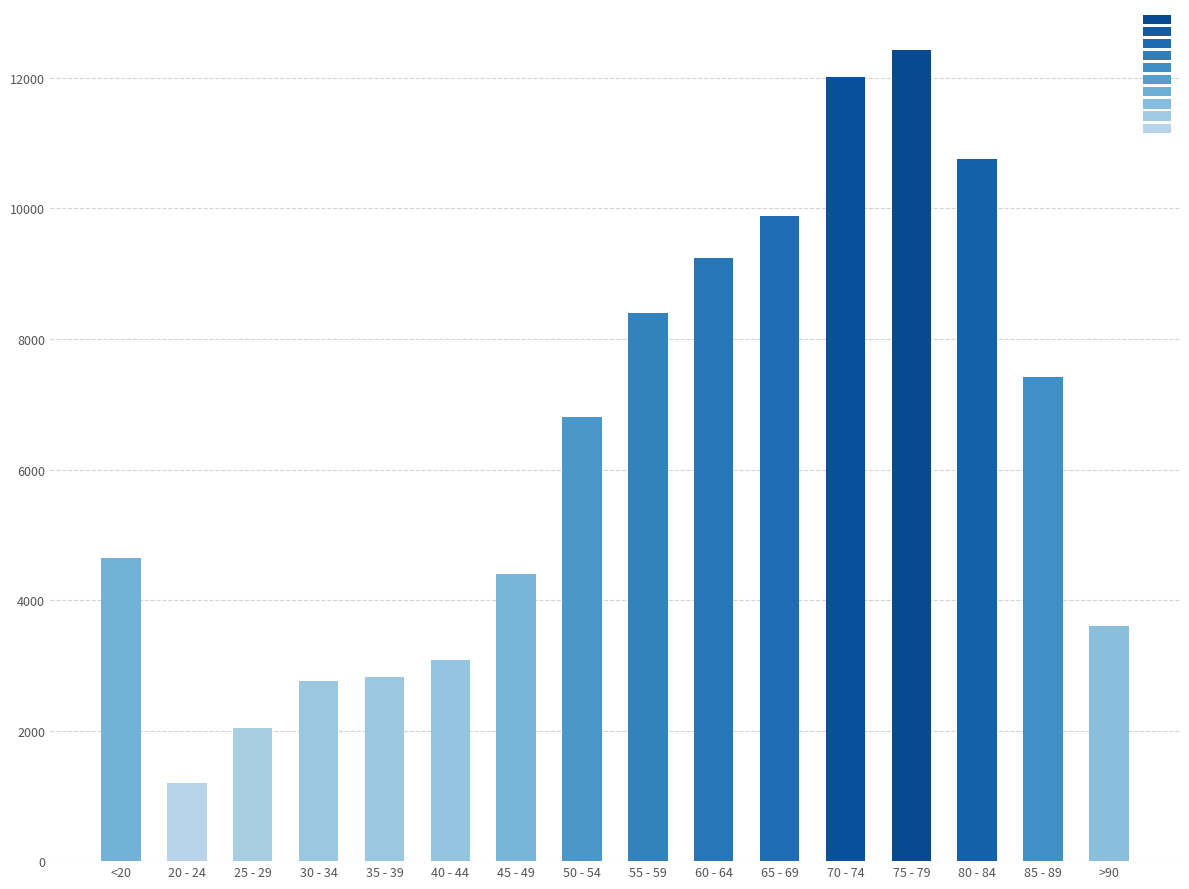

Read the value at 70 - 74.

12018